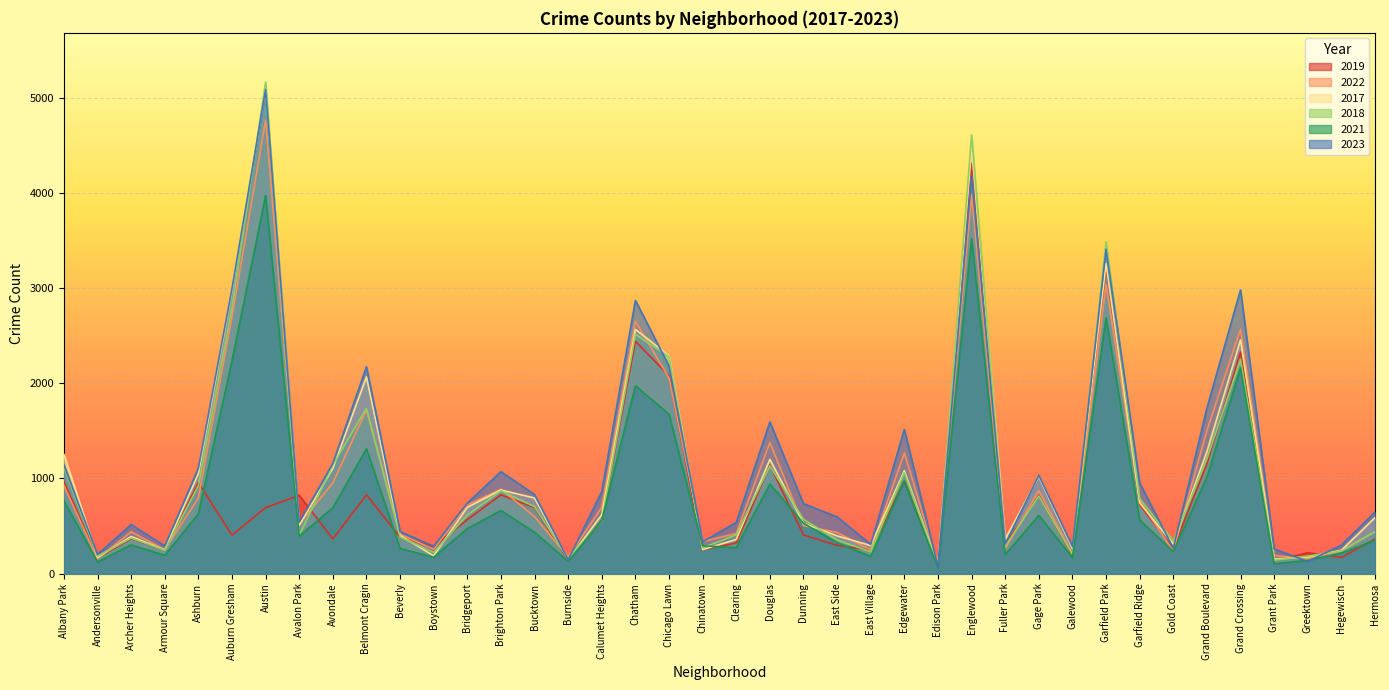

What is the maximum value shown in the chart?

5163